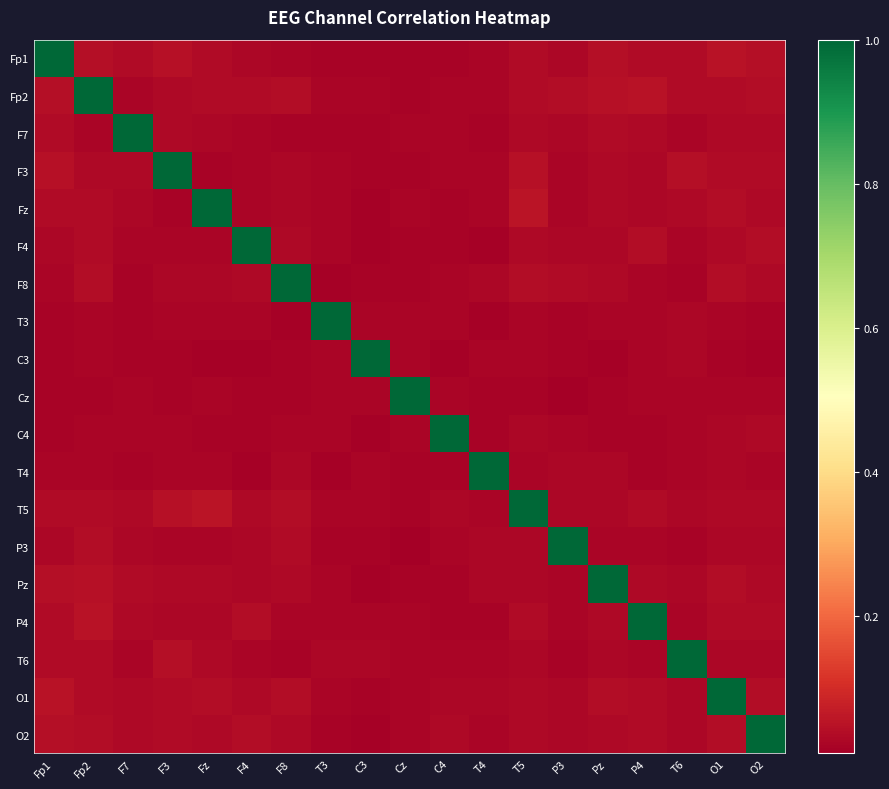

At which category does the chart reach its minimum across all series?

P3